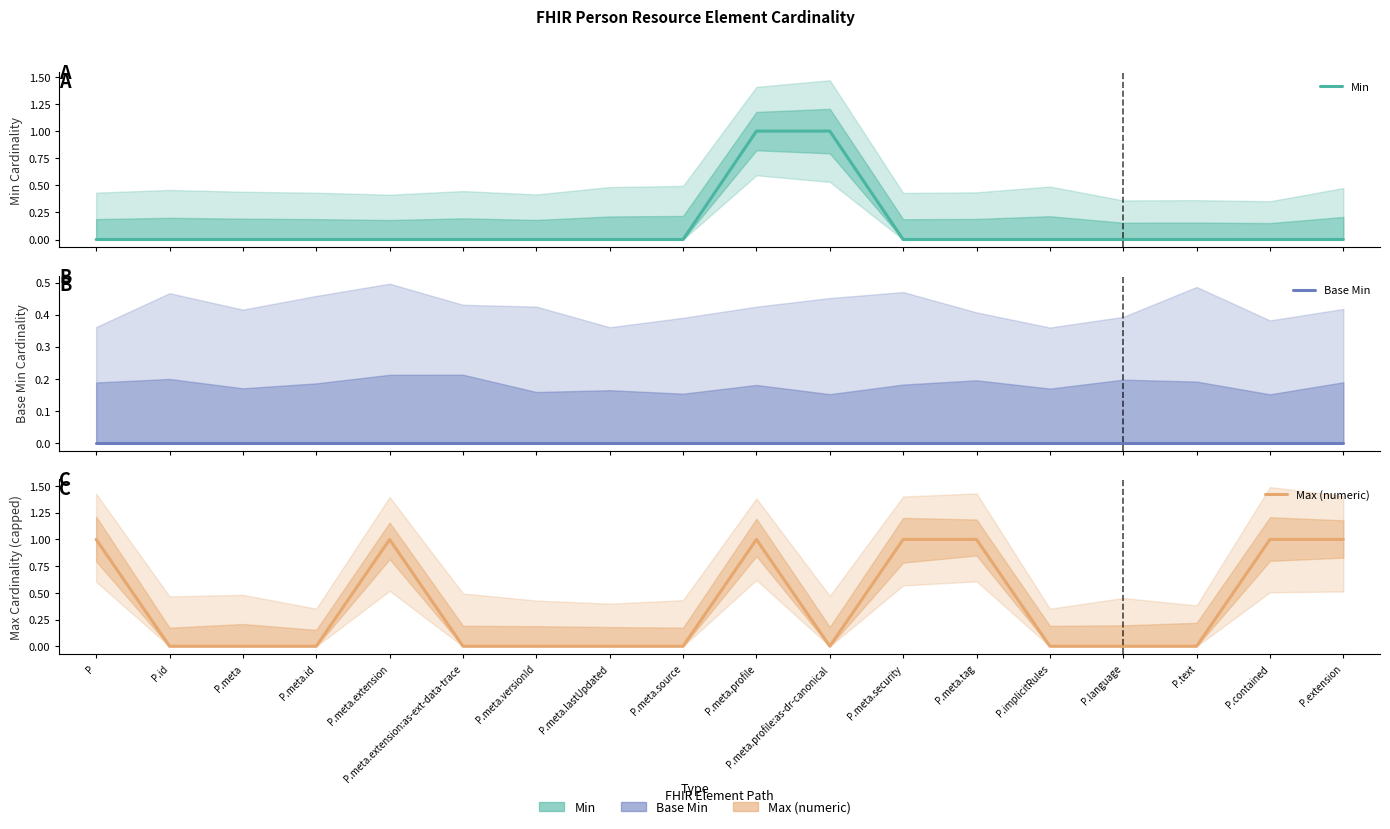

True or false: Min has more than 0 interior local peaks.

False